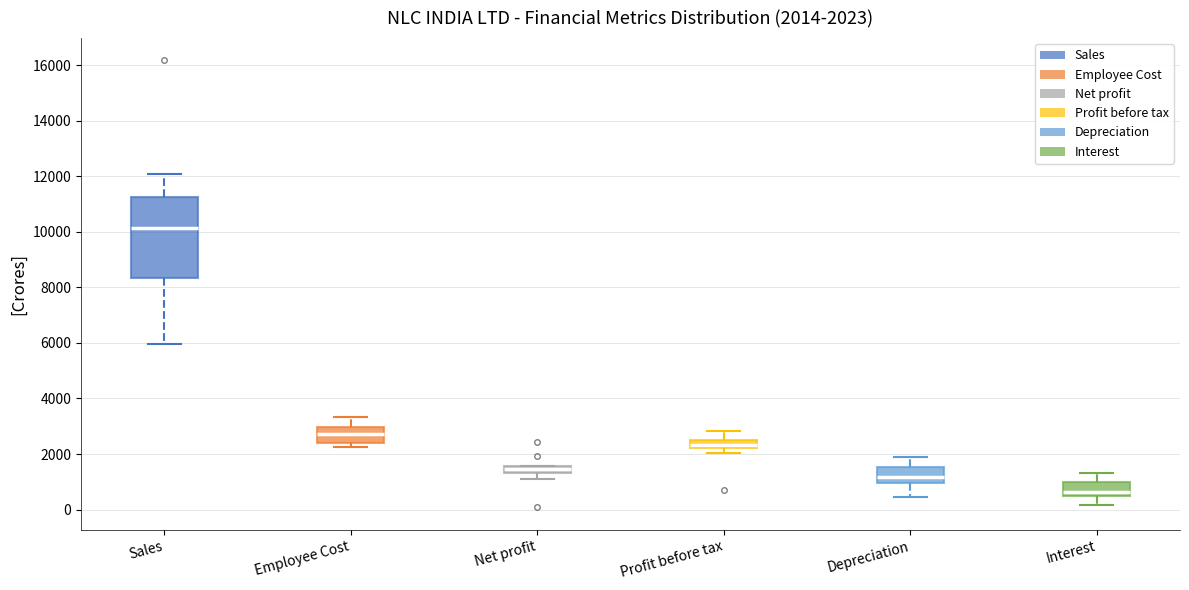

Comparing the boxes themselves (not the whiskers), which one is the tallest?

Sales